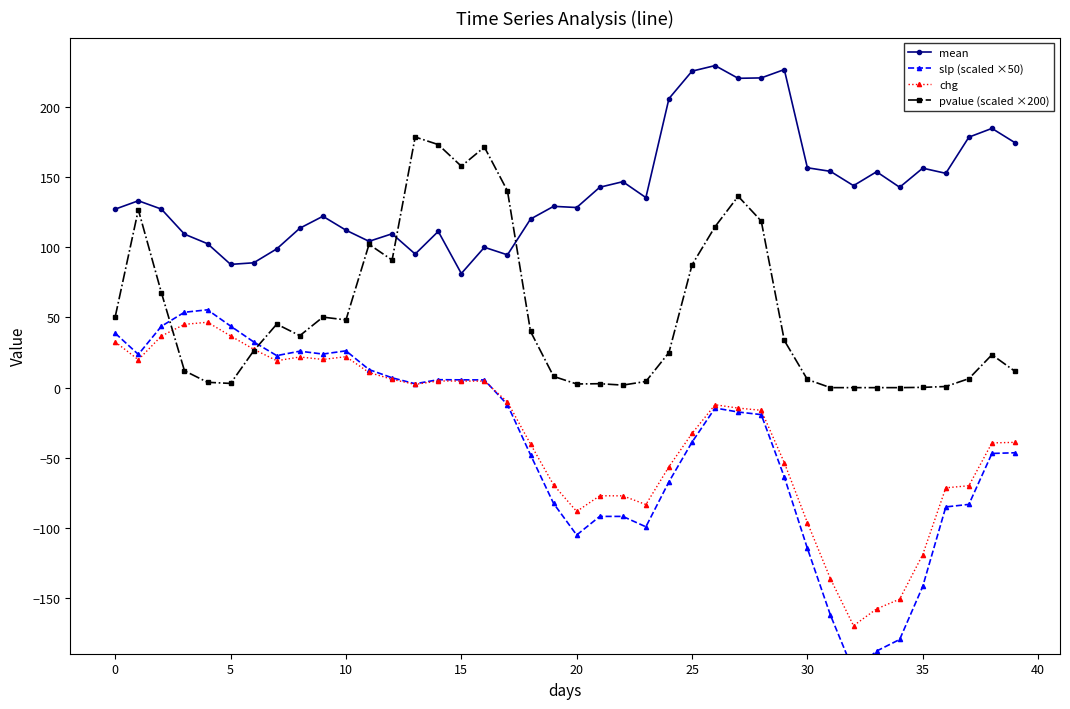

How many data points in slp (scaled ×50) are less than -17?

21